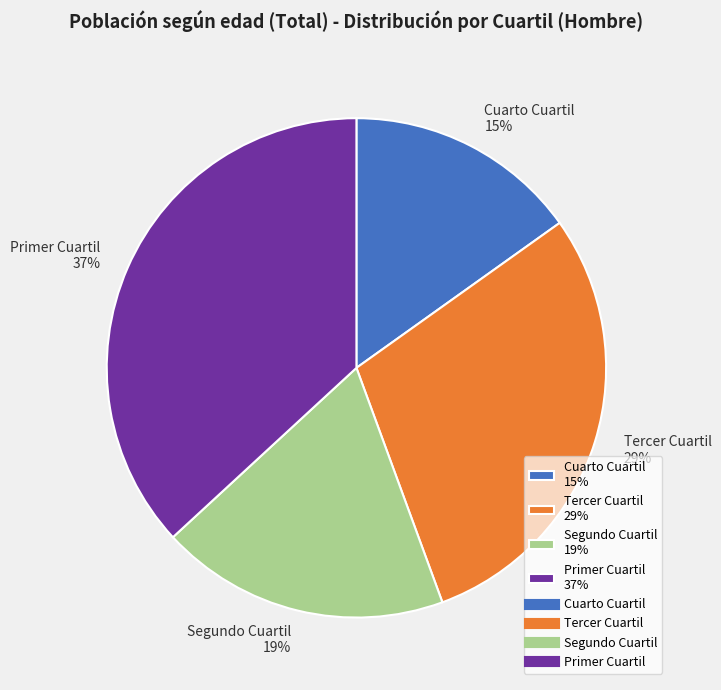

Count the number of slices in the pie.

4